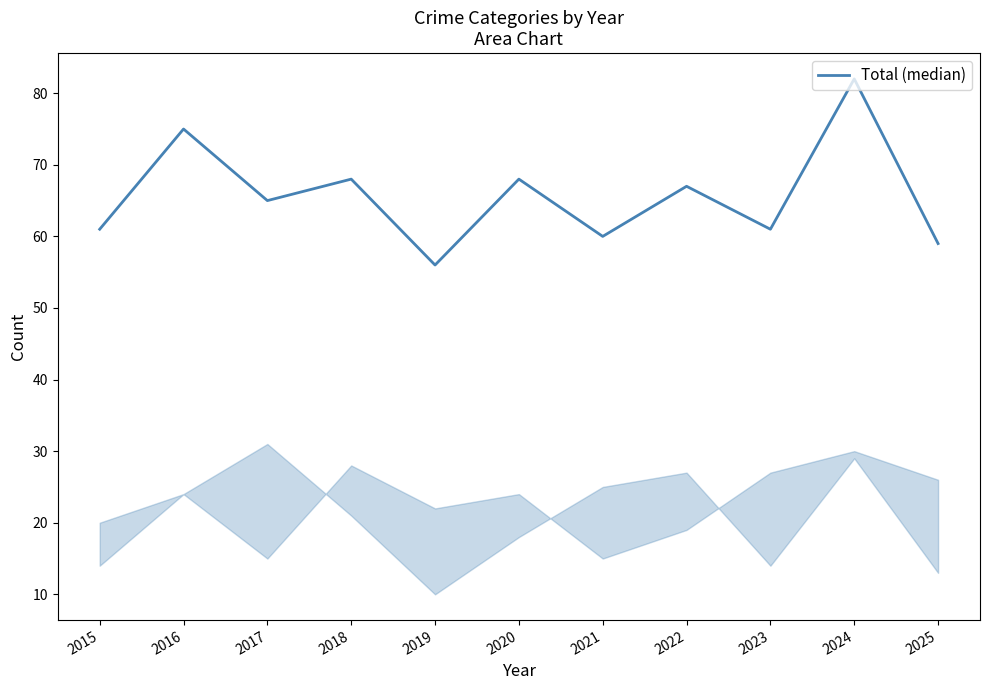

Is it true that the value at 2019 is 56?

True